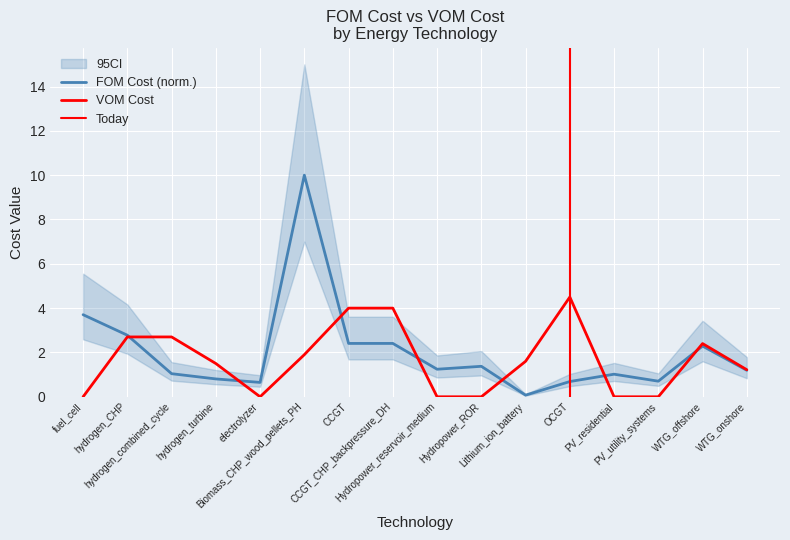

True or false: fom_cost and vom_cost intersect in this chart.

True